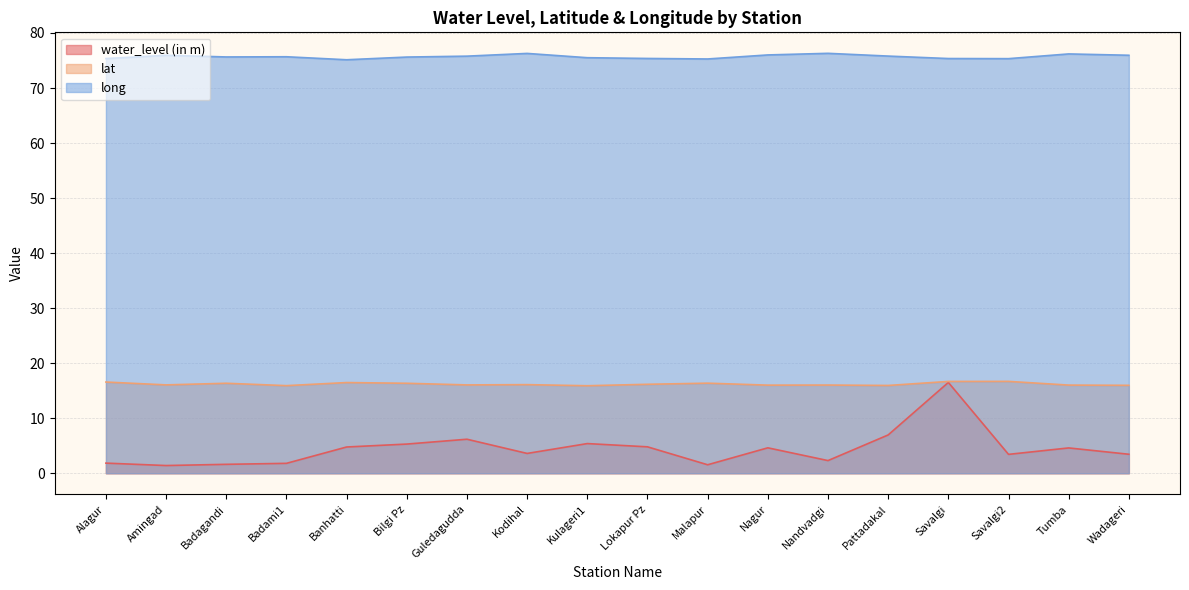

True or false: long has a value of 75.8 at Pattadakal.

True